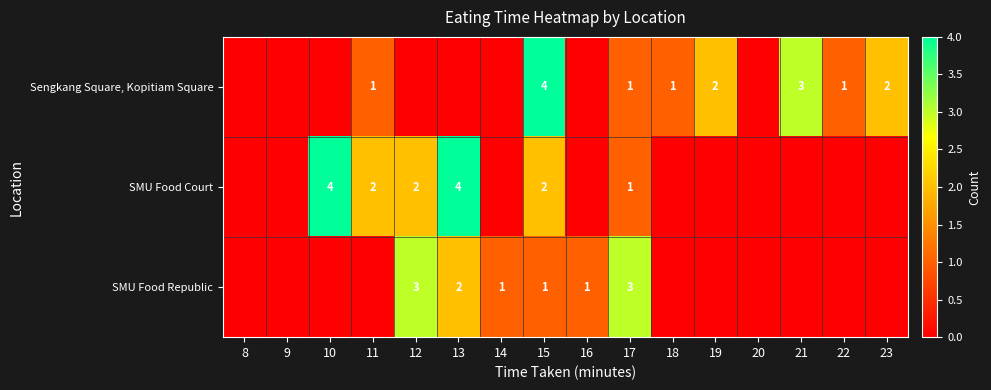

What is the difference between the highest and lowest values at 15?

3